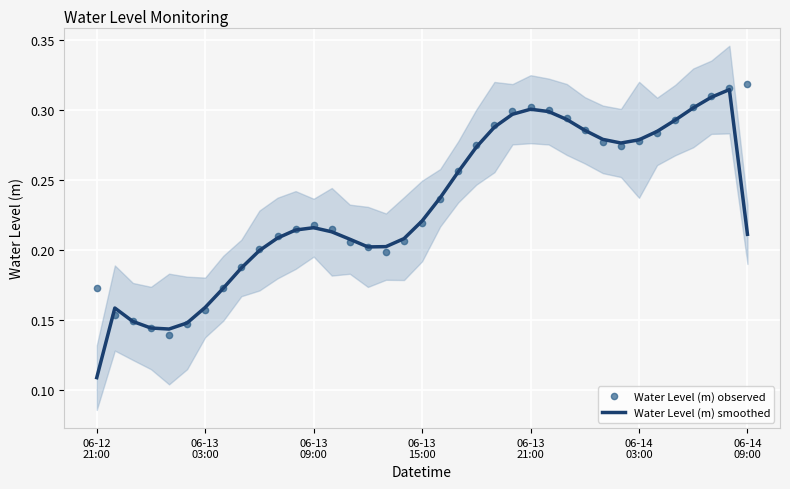

List the series in order of their overall mean, lowest first.

Water Level (m) smoothed, Water Level (m) observed